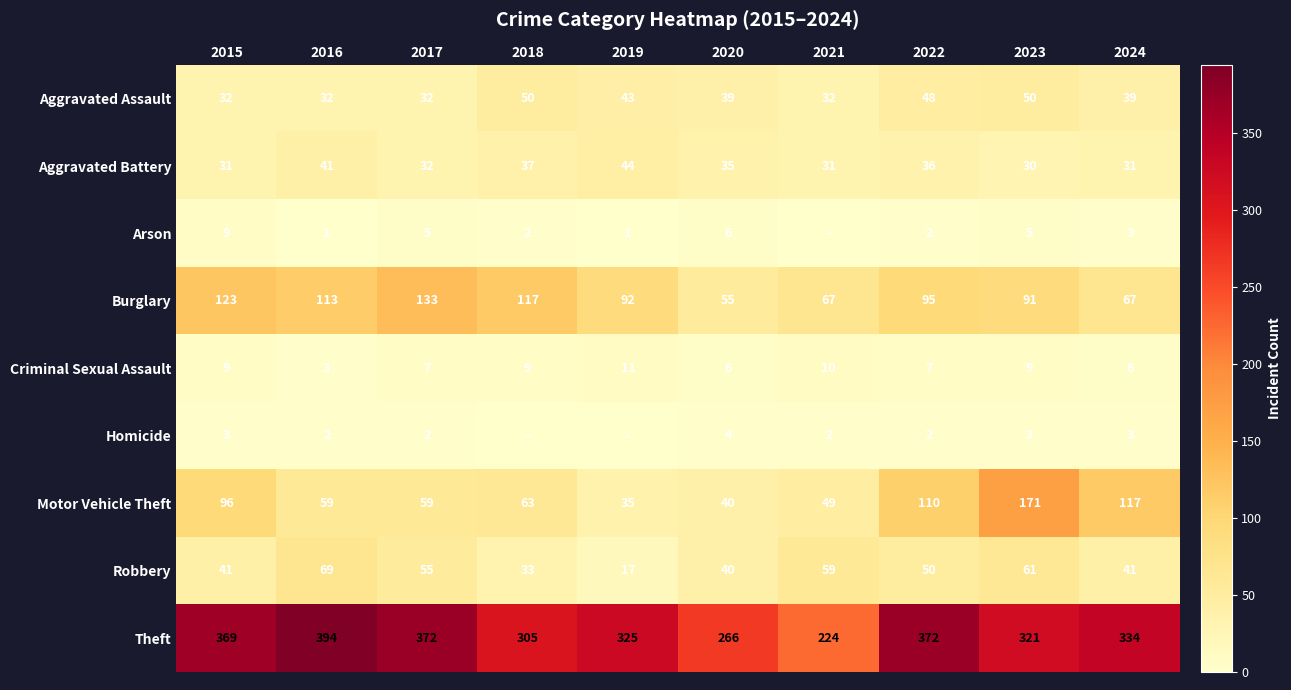

Where does the Aggravated Battery series first go above 35?

2016